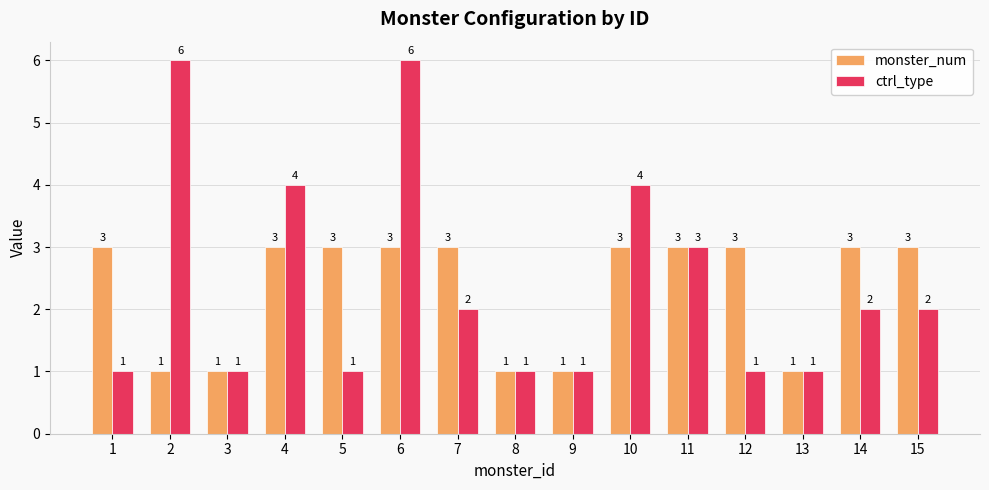

How many data points in monster_num are less than 3?

5